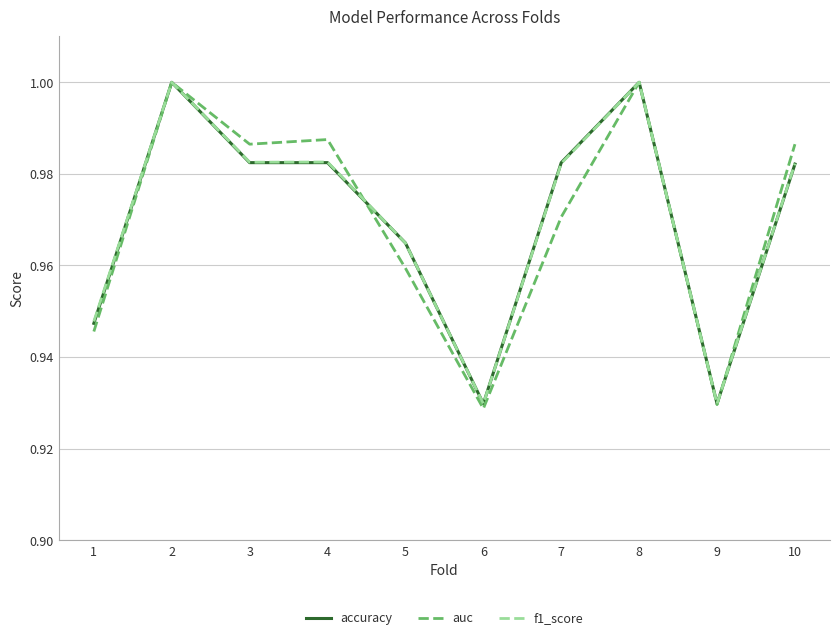

Which series changed the most between 6 and 7?

accuracy